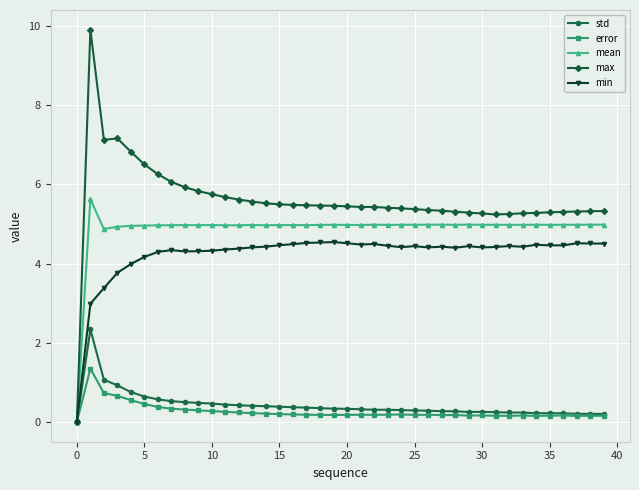

Which series has the largest range (max minus min)?

max